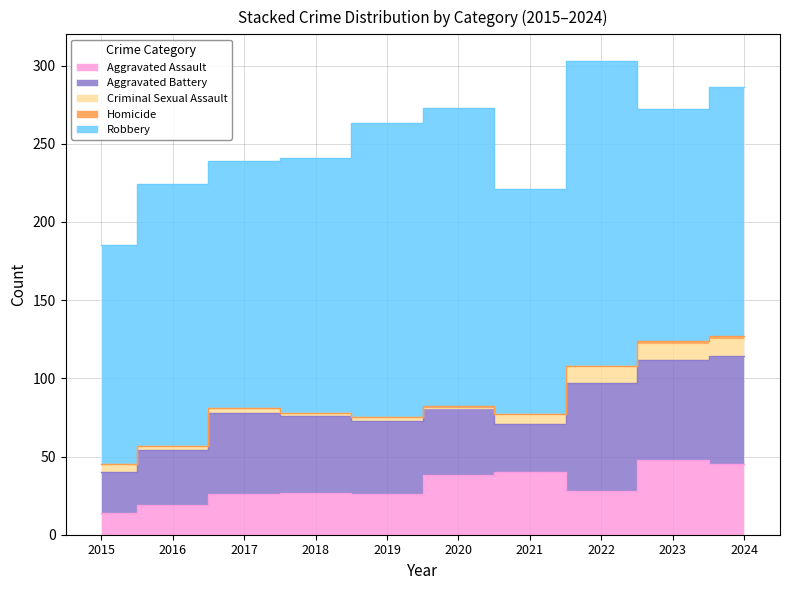

What is the value of the Robbery point at the 8th from the left?

195